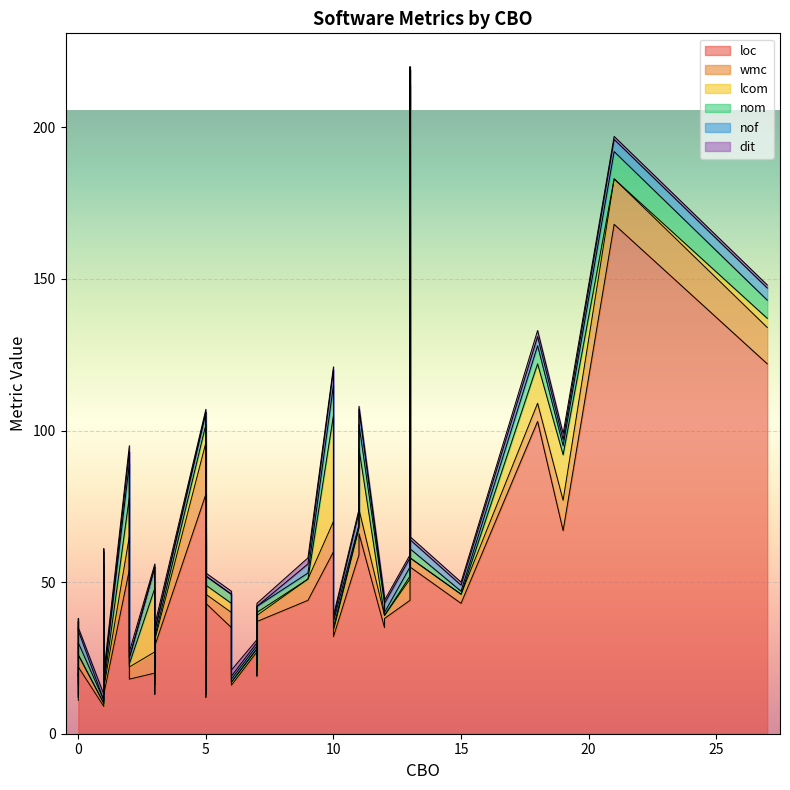

What is the difference between the maximum and minimum values in the wmc series?

16